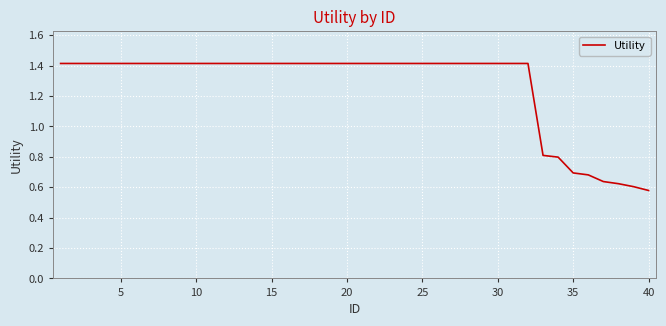

What is the difference between the maximum and minimum values?

0.8